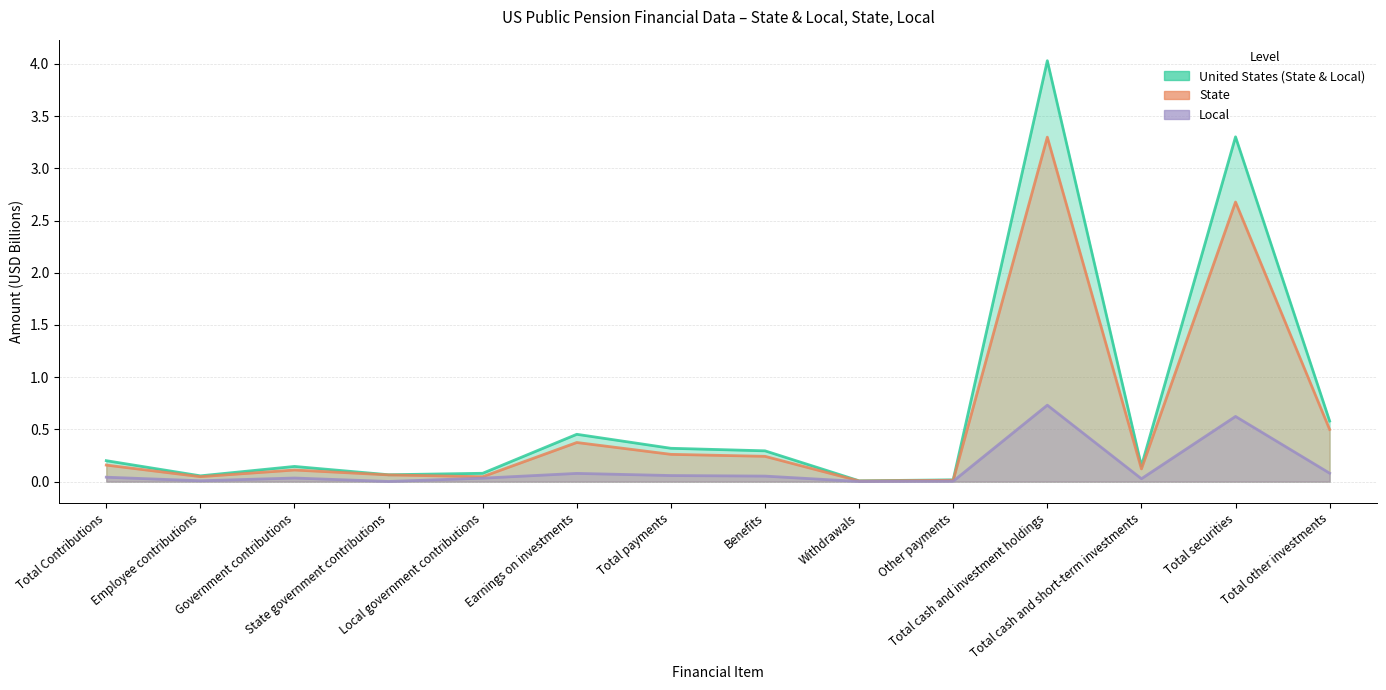

What is the sum of all Local values?

1.8